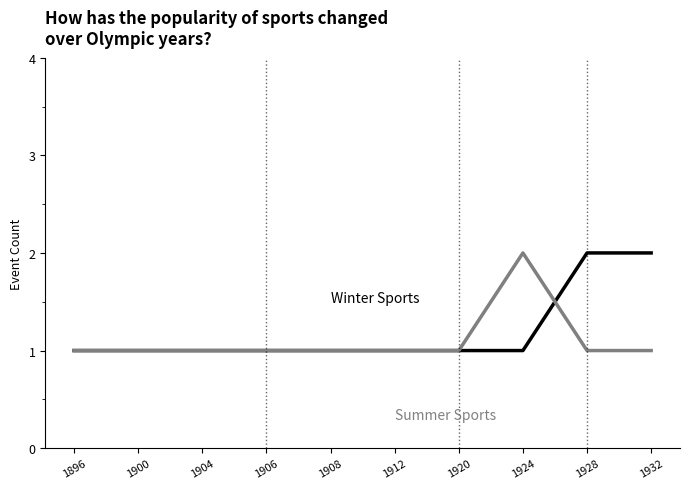

Reading left to right, what are all the values shown in this chart?

Winter Sports: 1	1	1	1	1	1	1	1	2	2
Summer Sports: 1	1	1	1	1	1	1	2	1	1